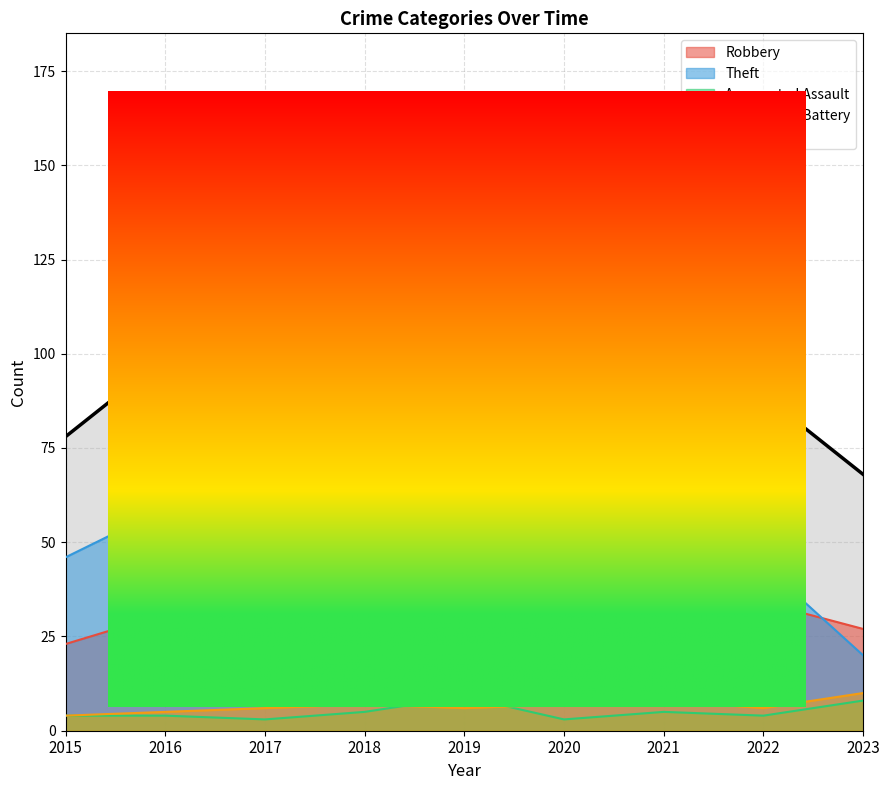

List the labels in order of value, largest first.

2019, 2018, 2021, 2016, 2020, 2022, 2015, 2023, 2017